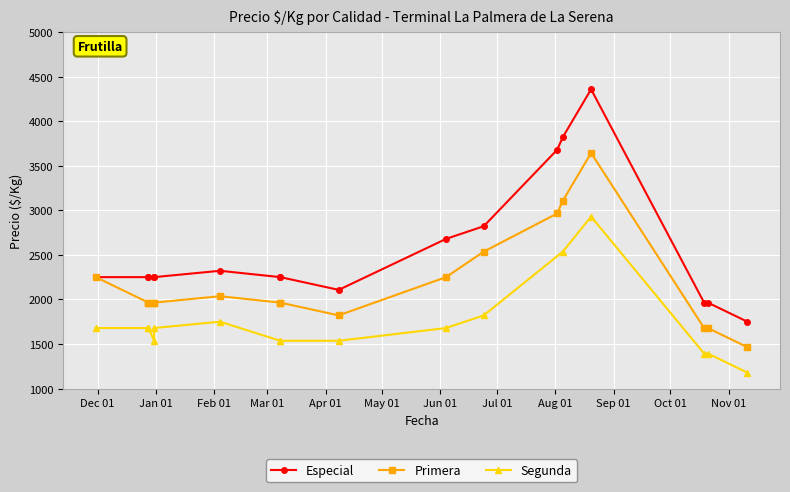

What is the total value across all series at 2020-12-31?

5750